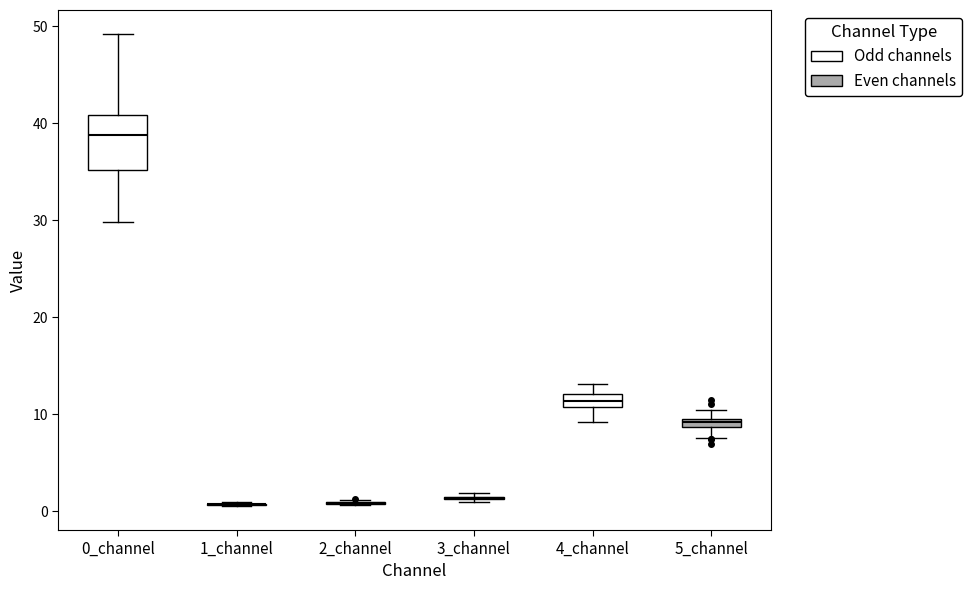

Comparing the boxes themselves (not the whiskers), which one is the tallest?

0_channel